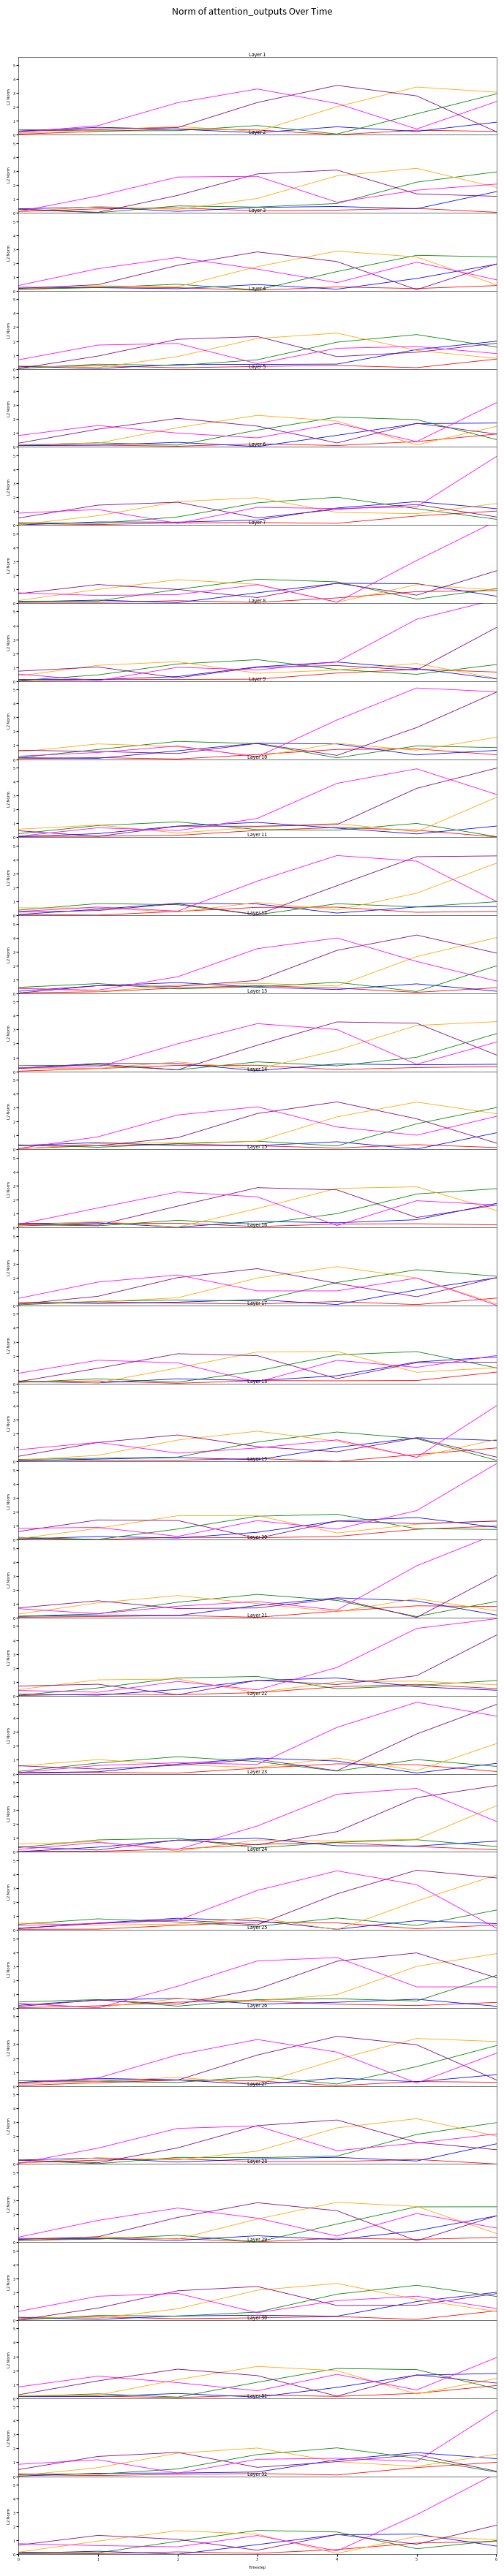

What is the value of the head_5 point at the 2nd from the left?

0.6